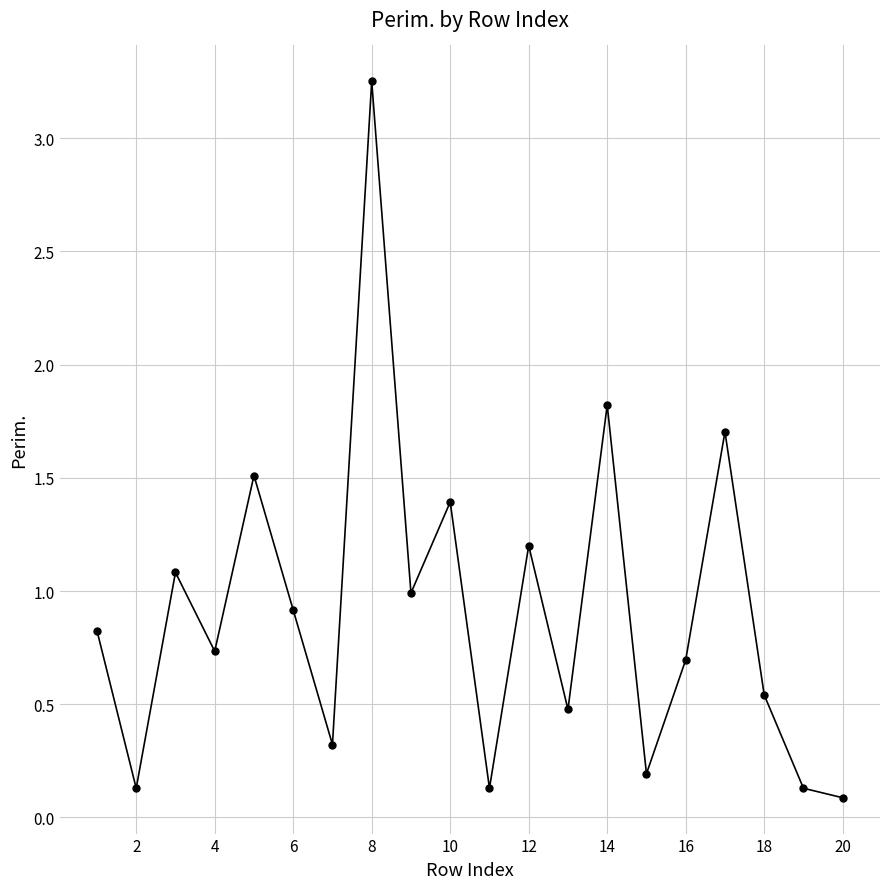

What is the minimum value shown in the chart?

0.1